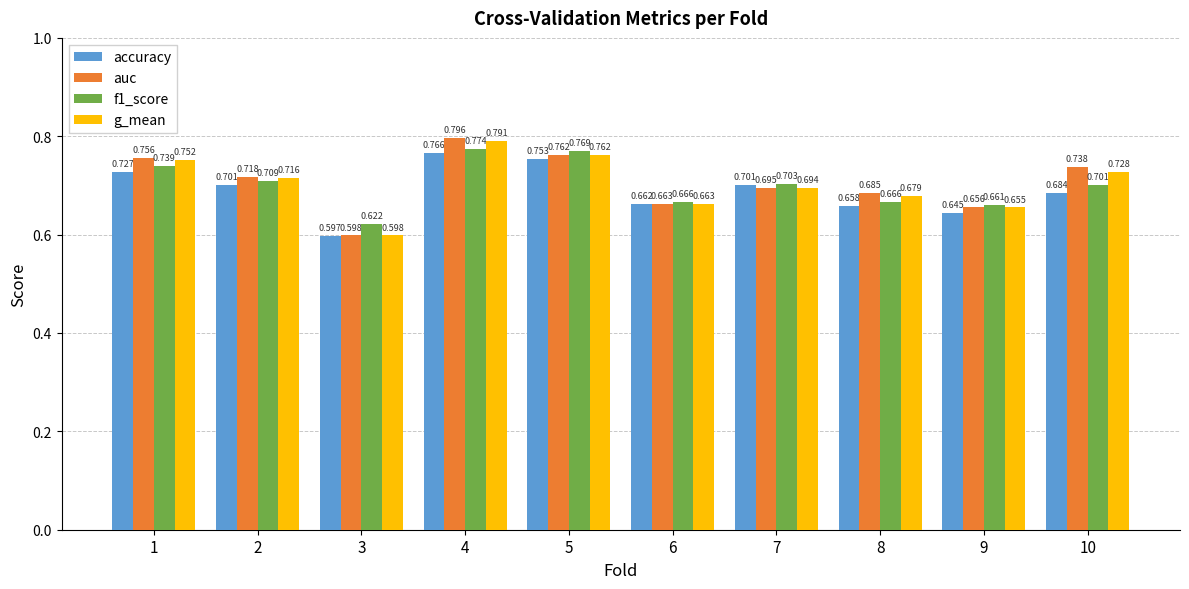

Is the value of accuracy at 5 greater than the value of auc at 7?

Yes